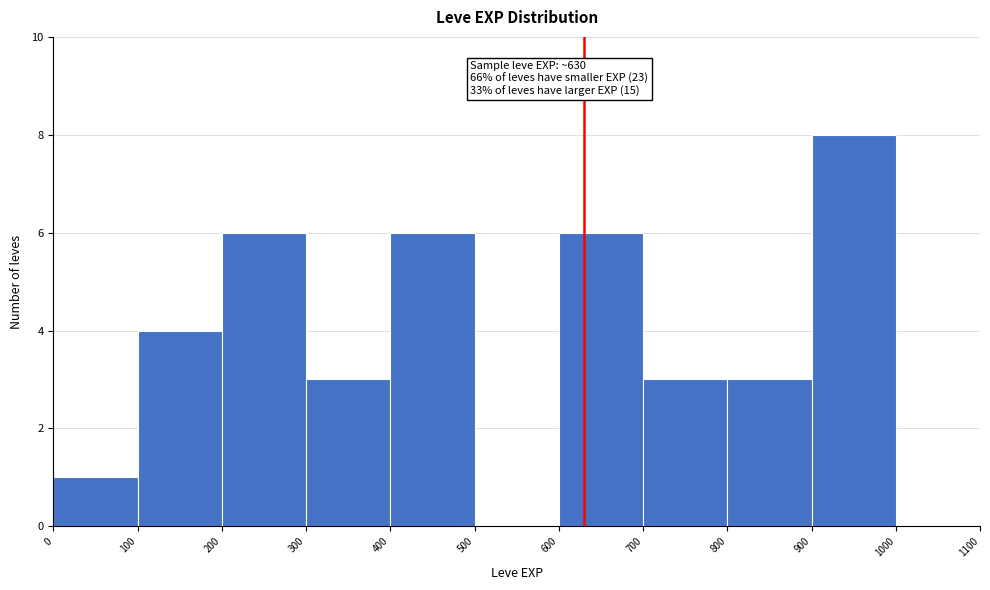

Which range on the x-axis has the tallest bar?

900 to 1000